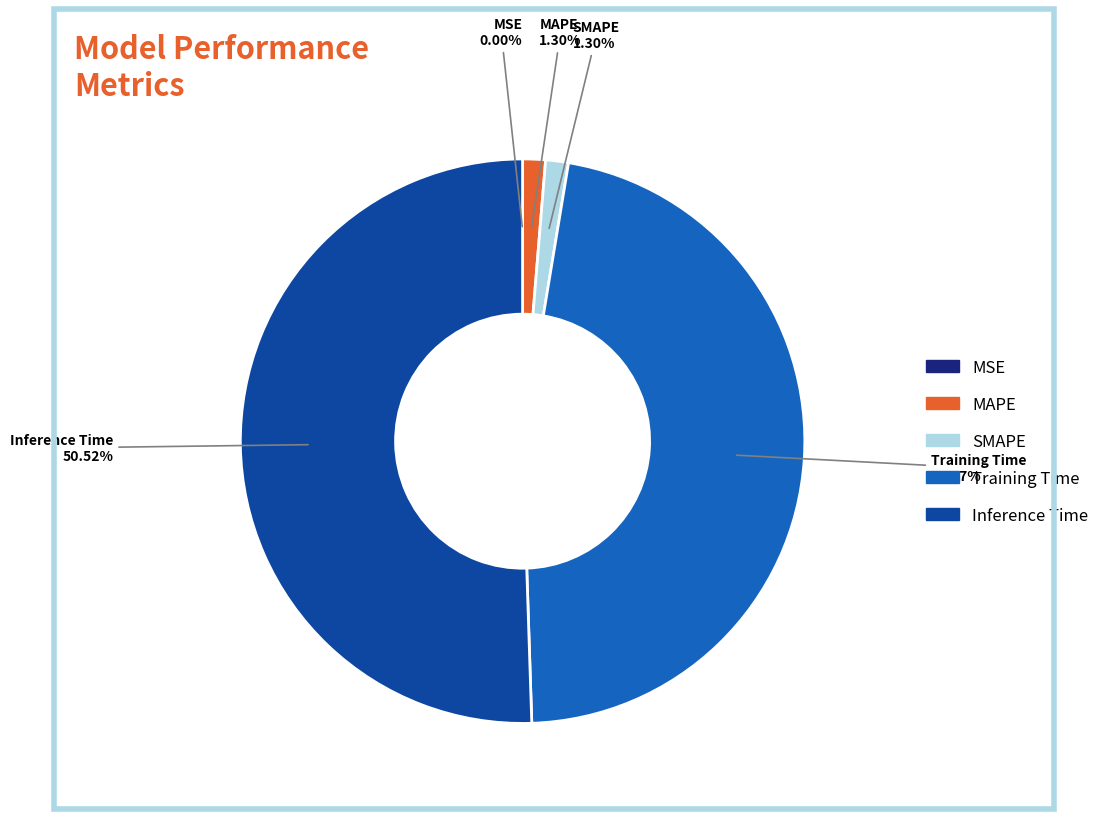

Which slice is the largest?

Inference Time